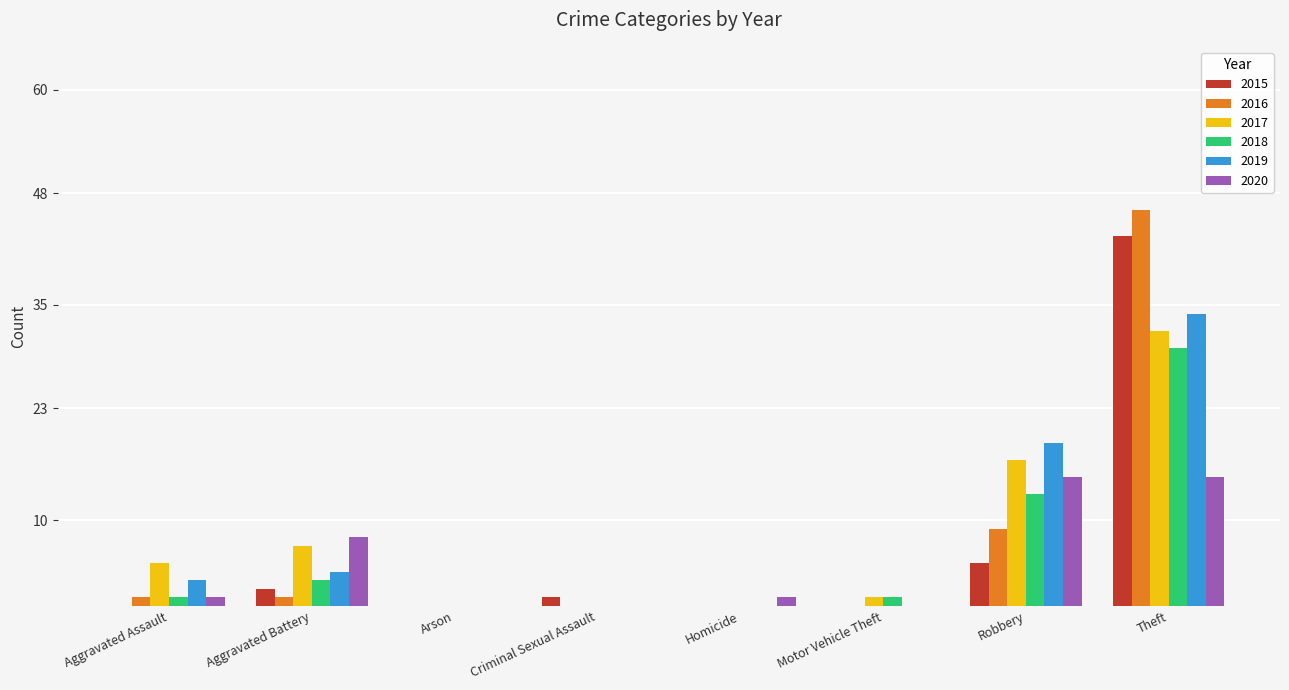

Are the bars grouped side by side (vs. stacked)?

Yes